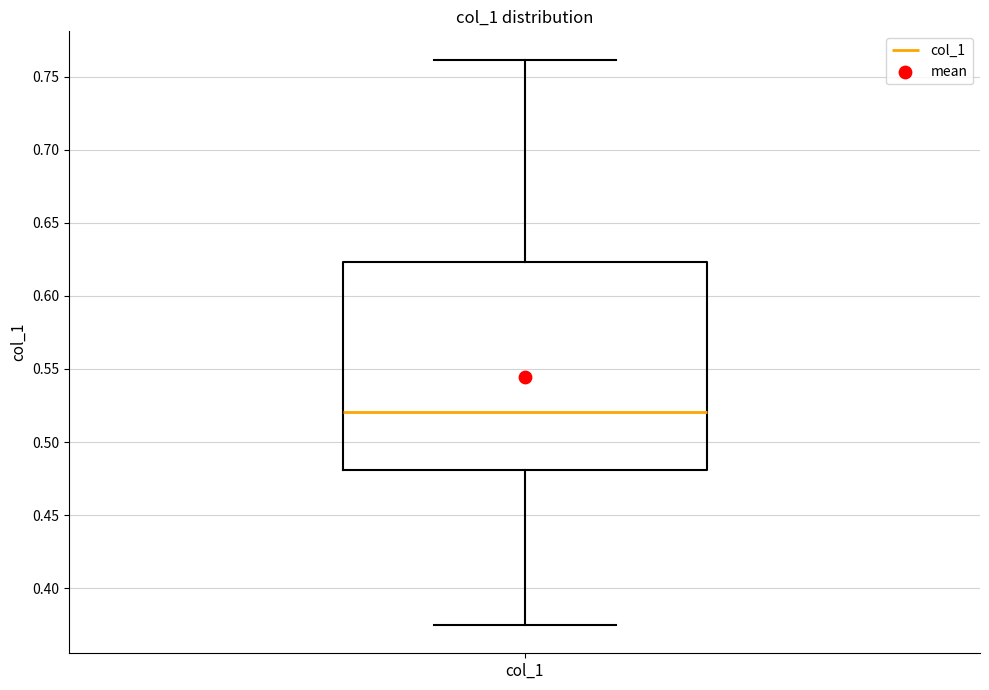

Read this box plot against the y-axis: the position of the median line, the range covered by the box, and the ends of both whiskers. The values are not printed on the chart, so give them approximately, as read against the axis.

median 0.520, box 0.480 to 0.625, whiskers 0.375 to 0.760